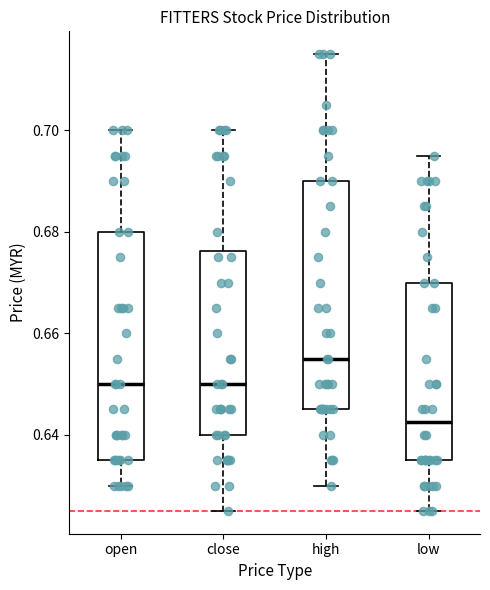

Reading left to right, transcribe this box plot: for each box, give where its median line is, the range the box spans, and where its two whiskers end, as read against the y-axis. The values are not printed on the chart, so give them approximately, as read against the axis.

open: median 0.650, box 0.636 to 0.680, whiskers 0.630 to 0.700
close: median 0.650, box 0.640 to 0.676, whiskers 0.626 to 0.700
high: median 0.656, box 0.646 to 0.690, whiskers 0.630 to 0.716
low: median 0.642, box 0.636 to 0.670, whiskers 0.626 to 0.696